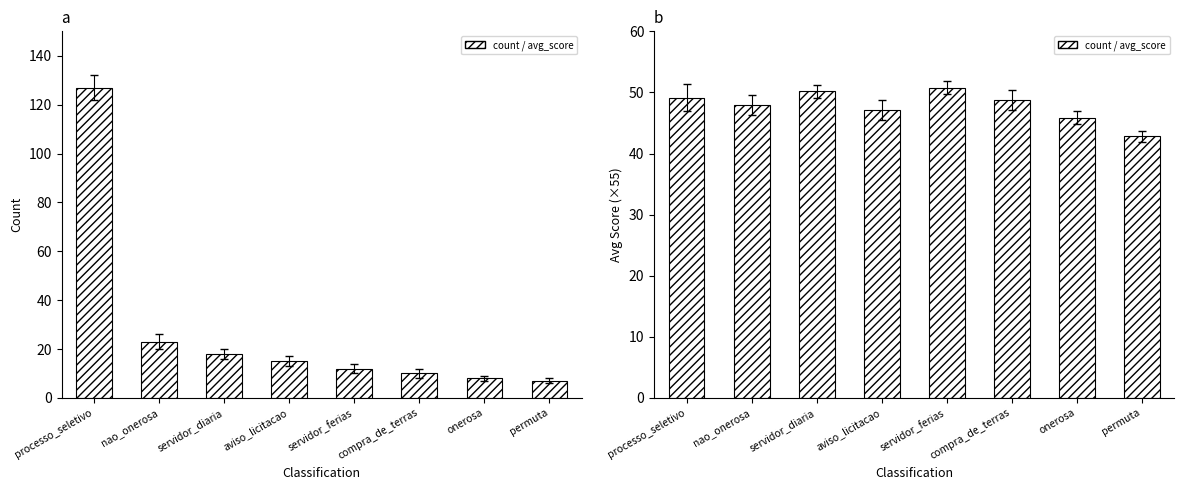

What is the maximum value for count?

127.0